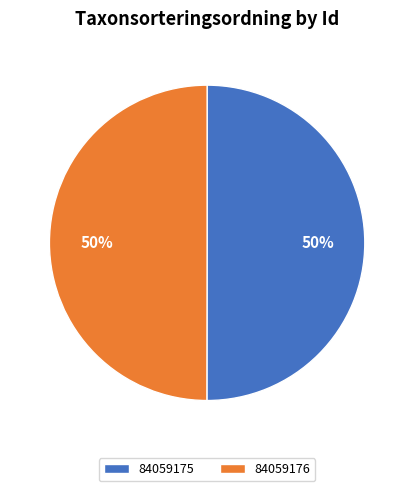

To the nearest percent, what is the combined percentage of 84059175 and 84059176?

100%